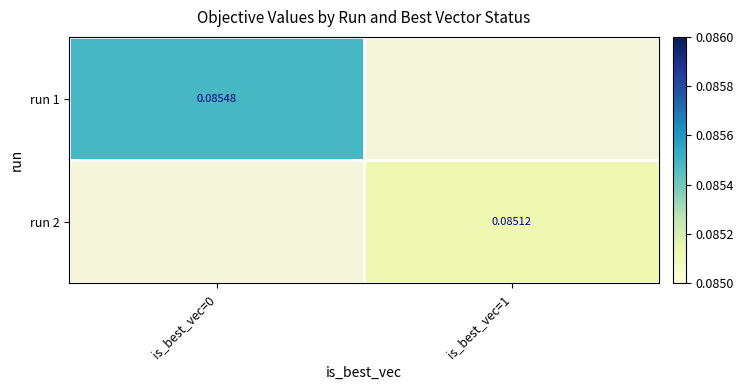

List the labels in order of run 2 value, largest first.

is_best_vec=0, is_best_vec=1